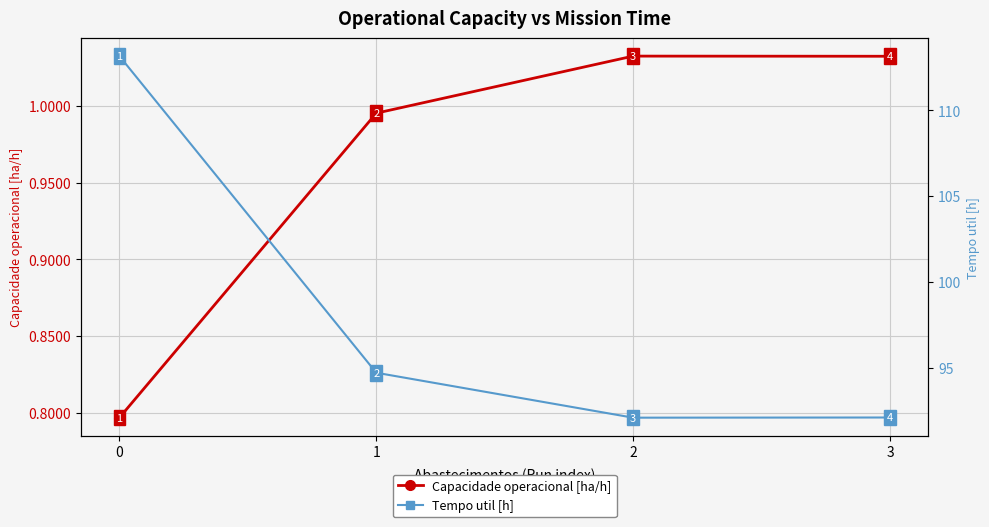

What are all the series names shown in the legend?

Capacidade operacional [ha/h], Tempo util [h]